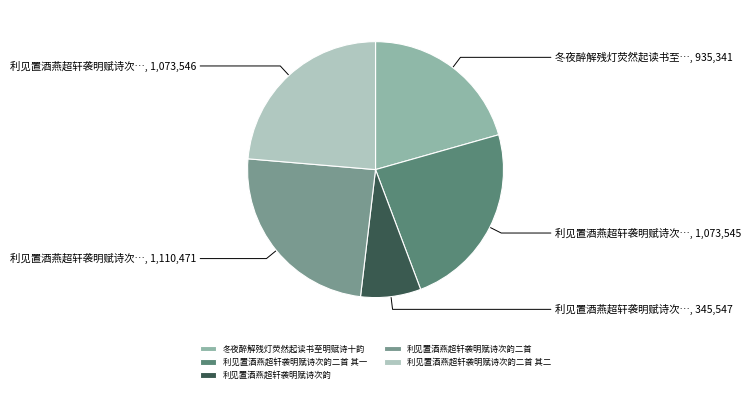

Approximately how many times larger is the value at 利见置酒燕超轩袭明赋诗次韵二首 compared to 利见置酒燕超轩袭明赋诗次韵二首 其一?

1.0